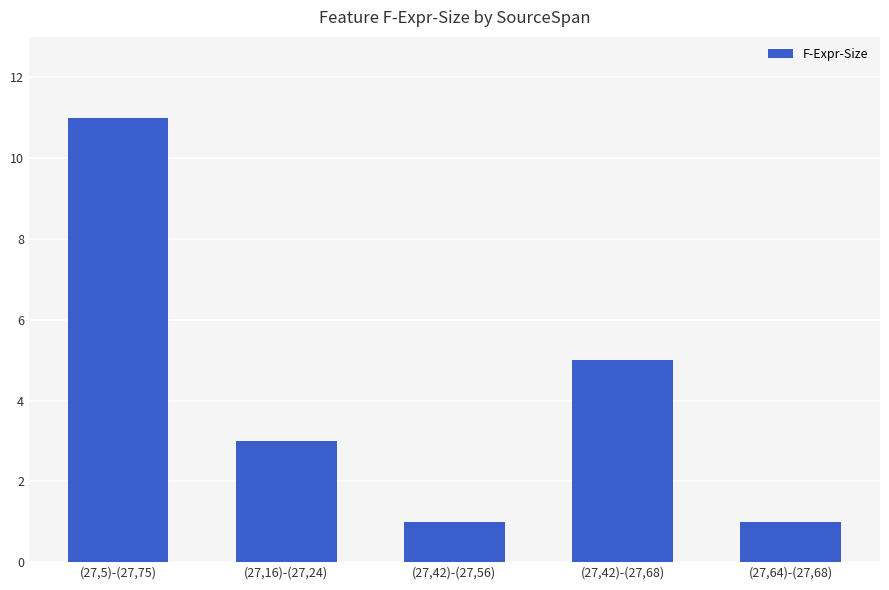

Is it true that the value at (27,42)-(27,56) is 2?

False